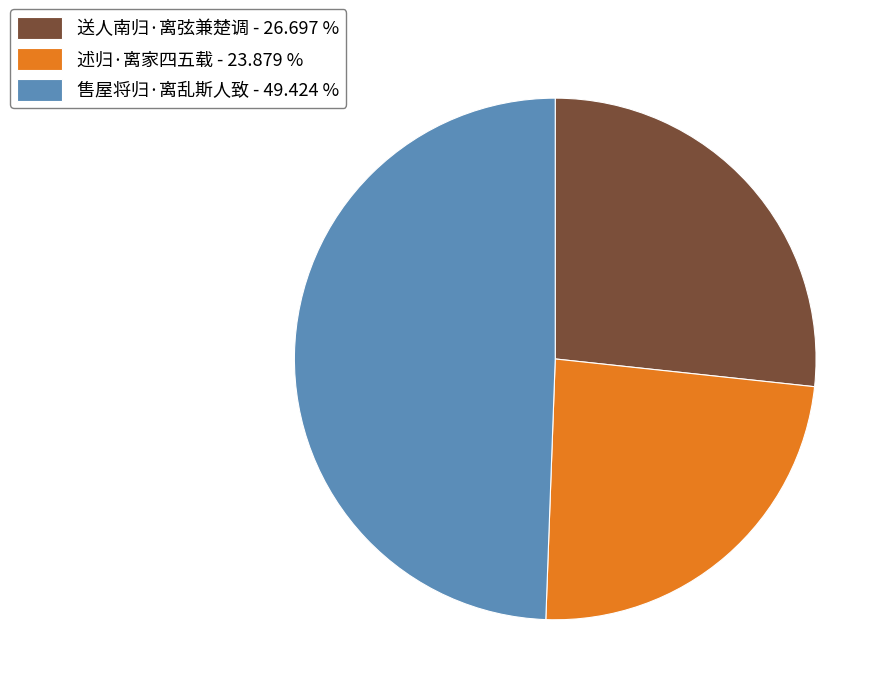

Do 送人南归·离弦兼楚调 - 26.697 % and 述归·离家四五载 - 23.879 % together represent more than half of the pie?

Yes